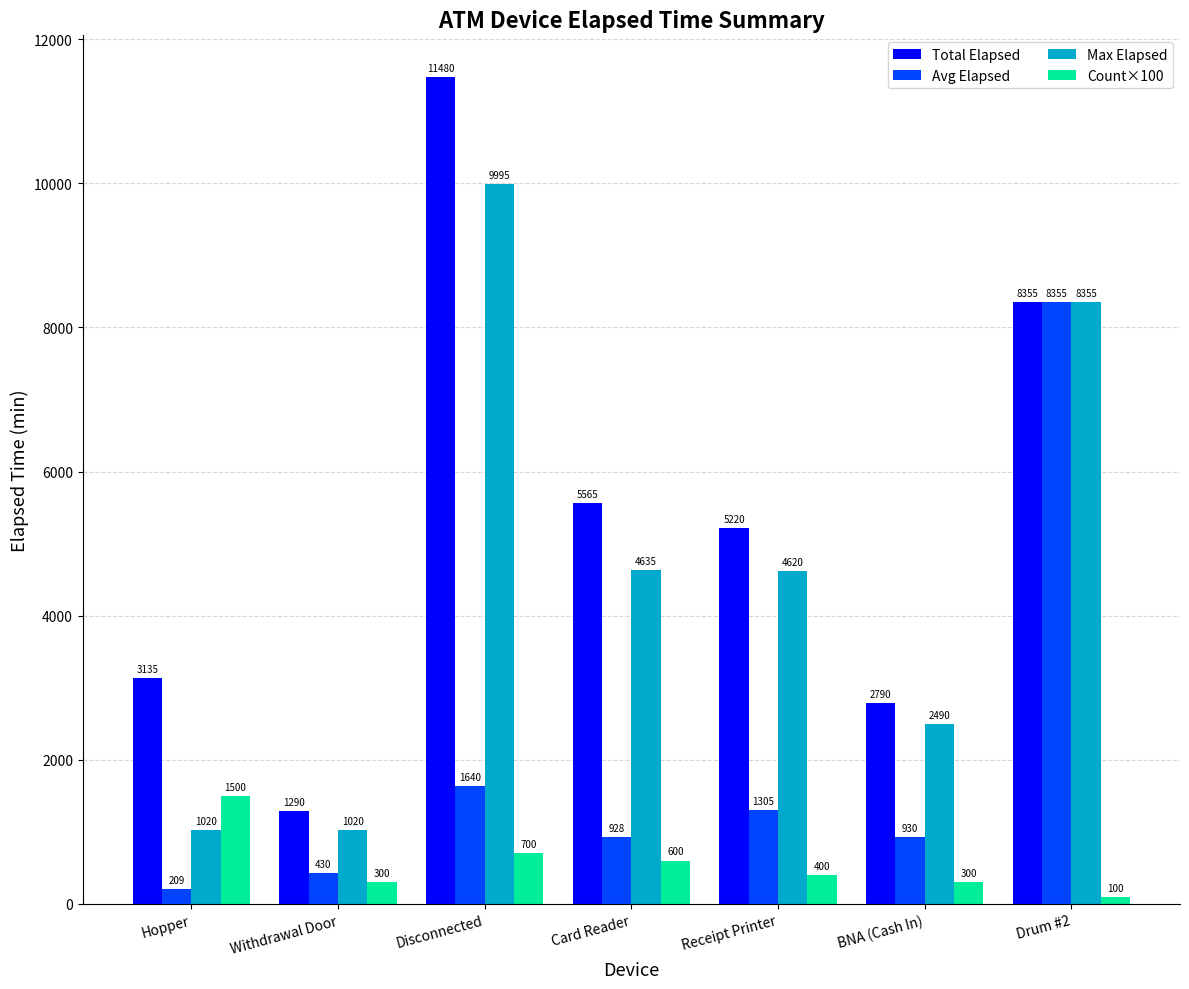

What is the approximate value of Avg Elapsed at BNA (Cash In)?

930.0